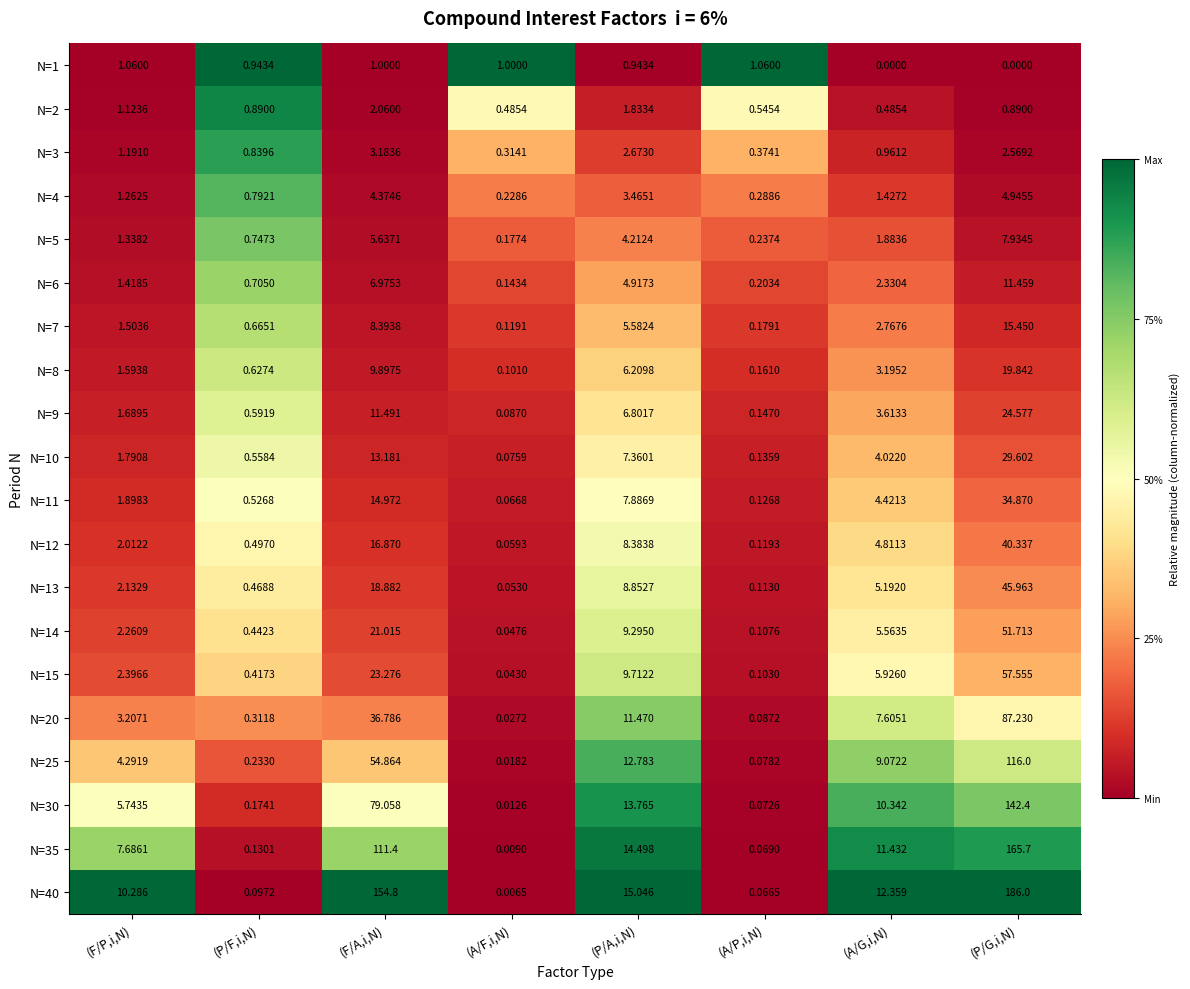

Where does the N=6 series first go above 2?

(F/A,i,N)